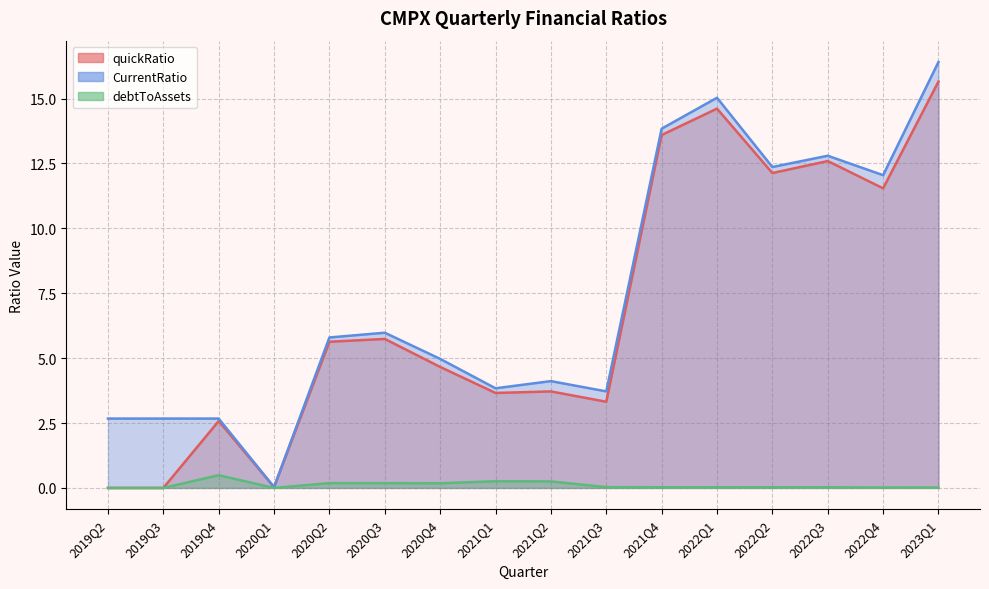

Which label corresponds to the smallest value in the chart?

2019Q2